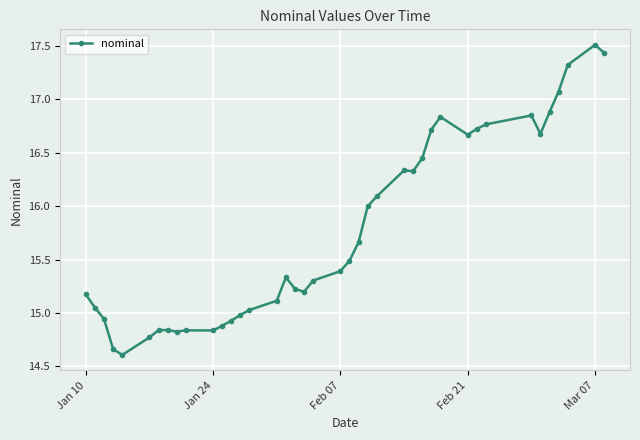

What is the difference between the maximum and minimum values?

2.9